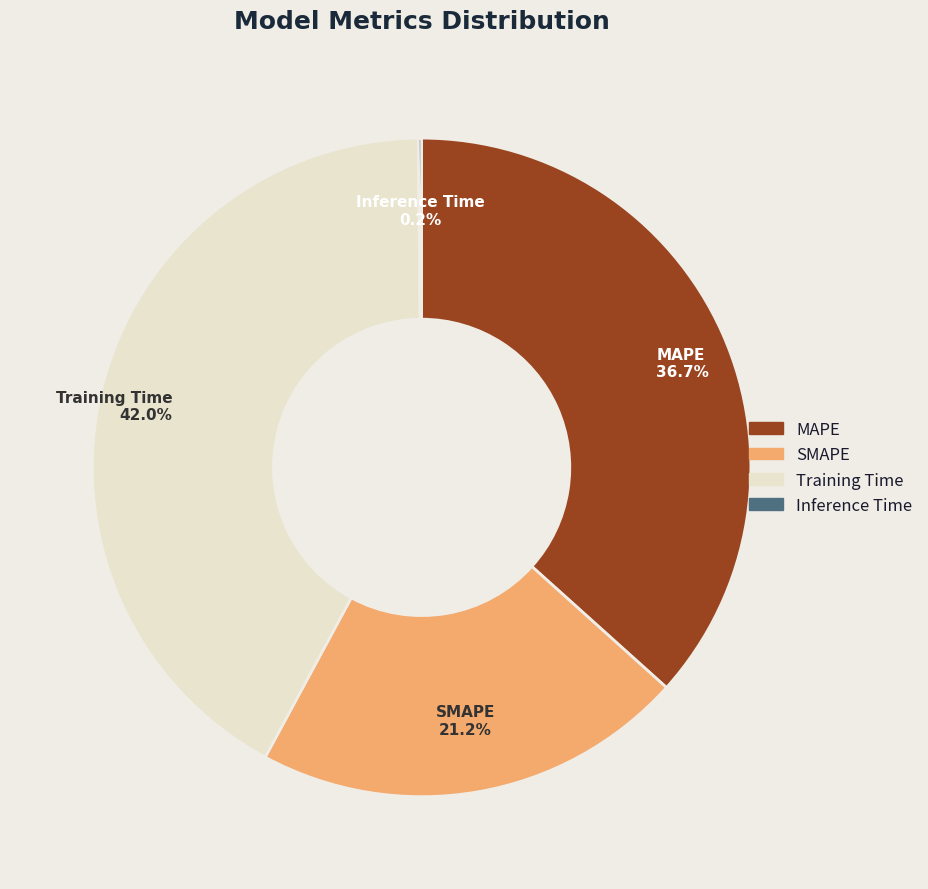

Is there a majority slice in this chart?

No